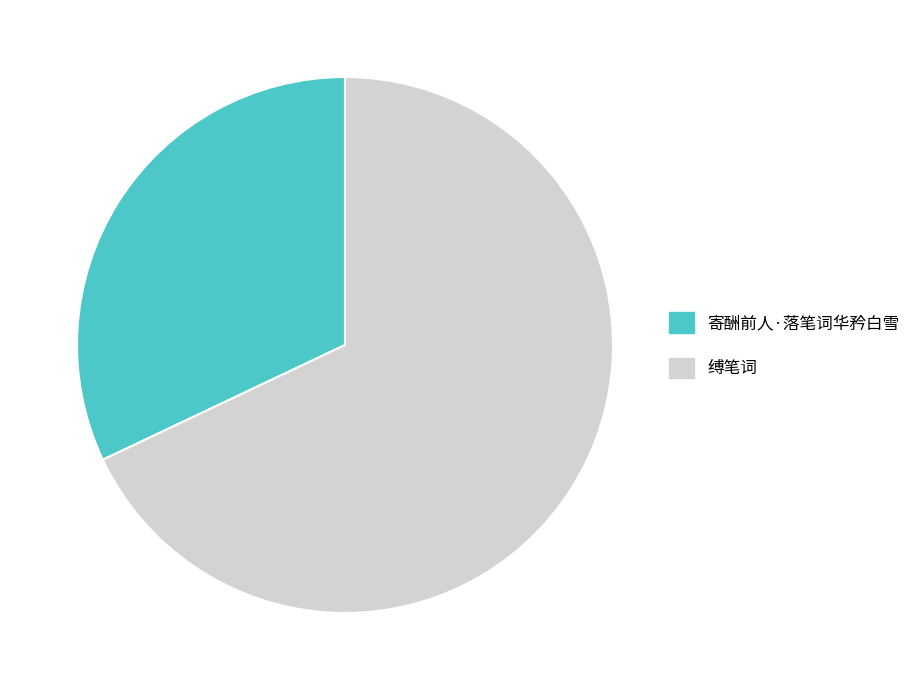

Which slice is the largest?

缚笔词